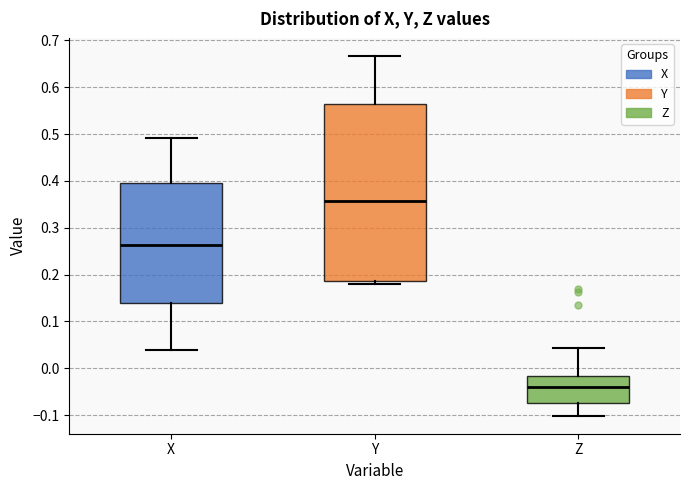

Where is the lower edge of the box for Y on the y-axis? The values are not printed on the chart, so give them approximately, as read against the axis.

0.19